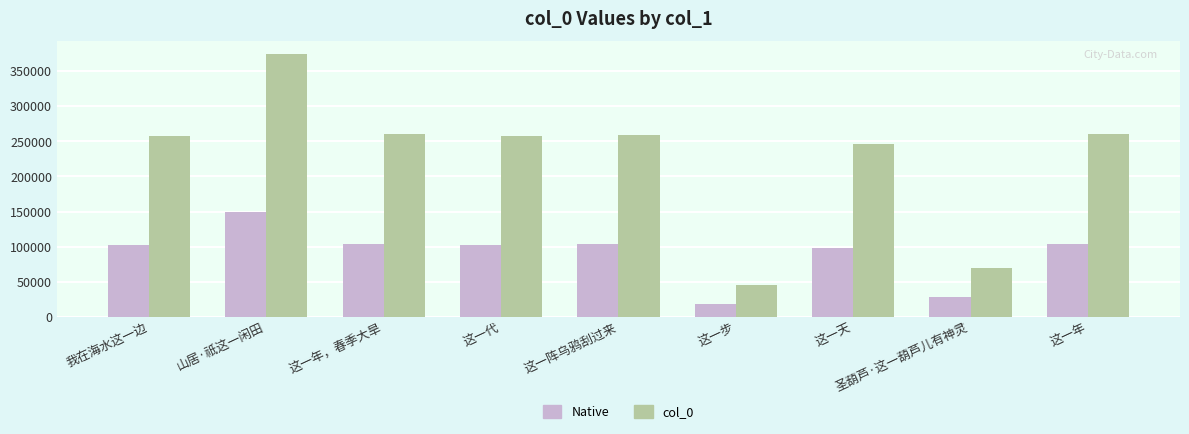

Is the value of Native at 山居·祇这一闲田 greater than the value of col_0 at 这一步?

Yes